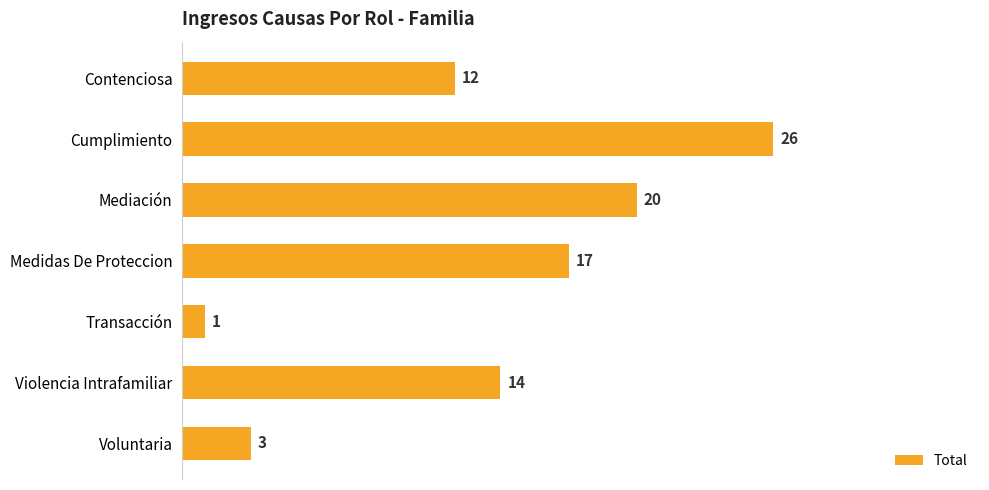

What is the label of the 2nd bar from the bottom?

Violencia Intrafamiliar